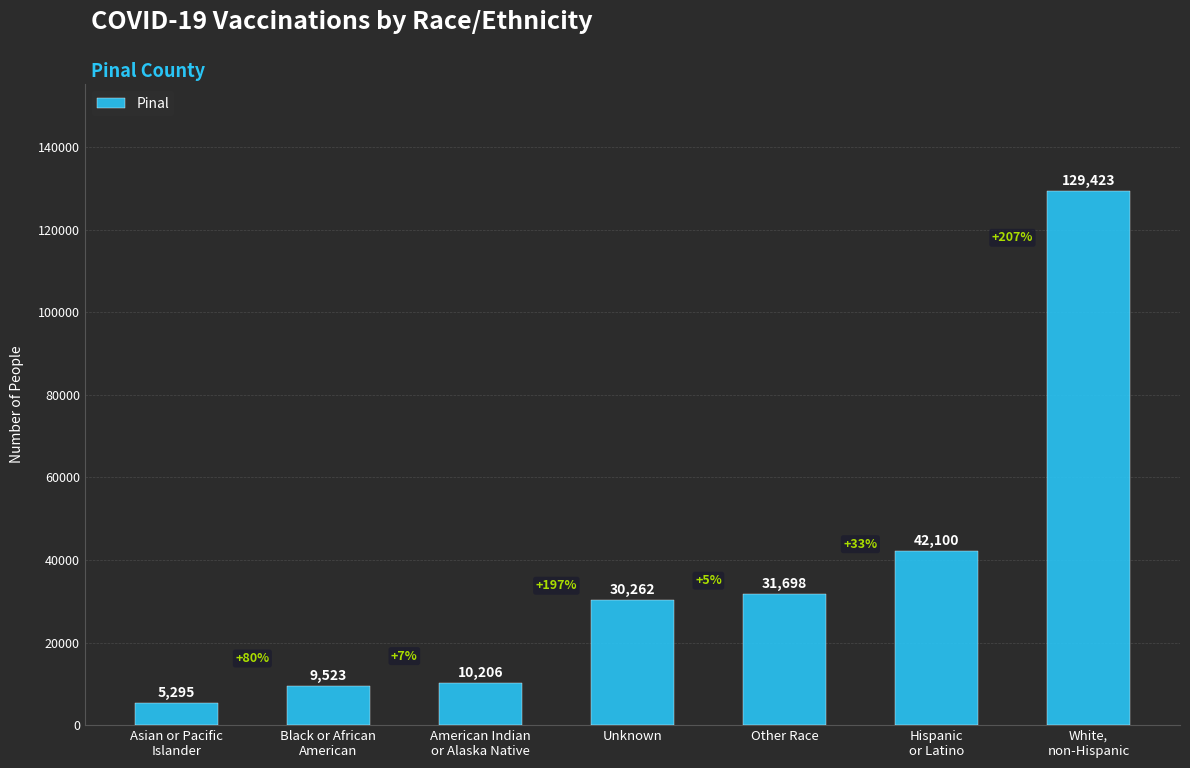

What is the difference between the second highest and minimum values?

36805